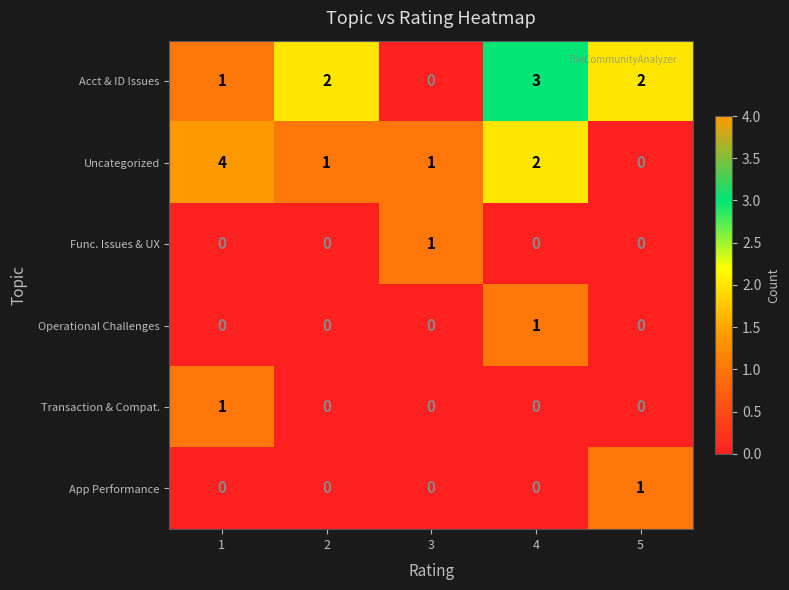

How many Operational Challenges values are between 0 and 1?

5